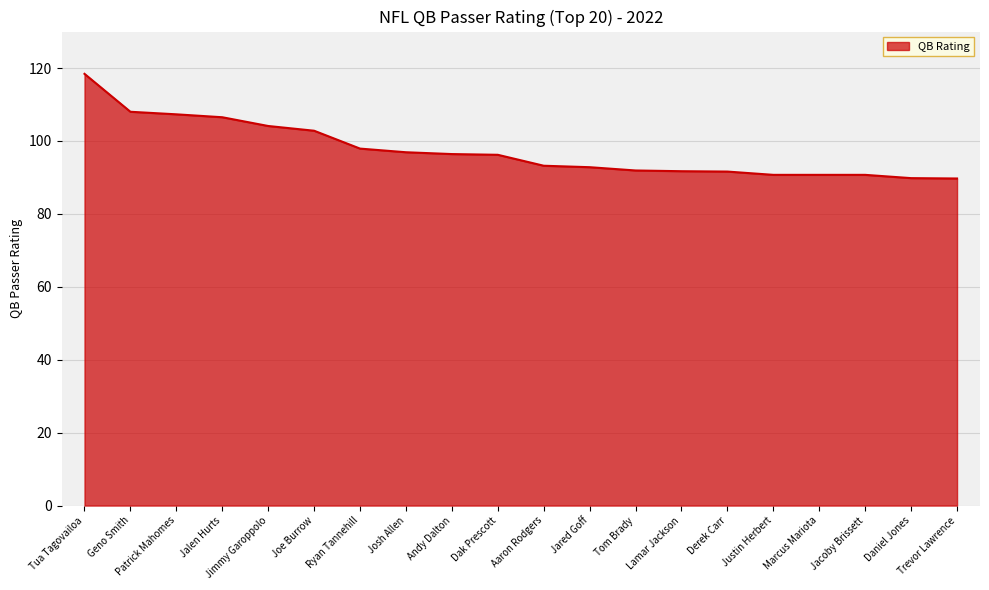

What is the maximum value shown in the chart?

118.4